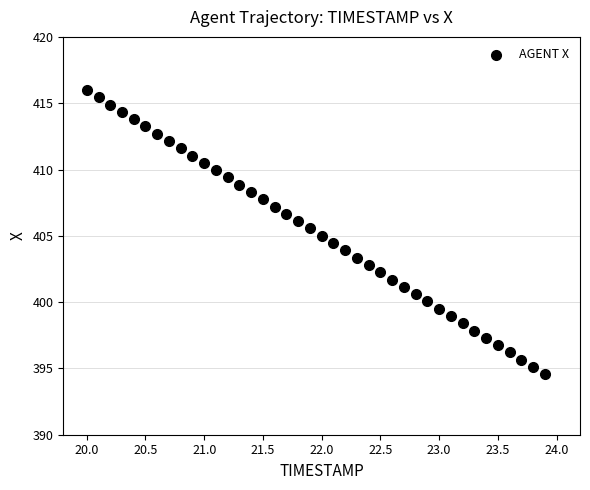

What is the range of X values (max minus min)?

3.9